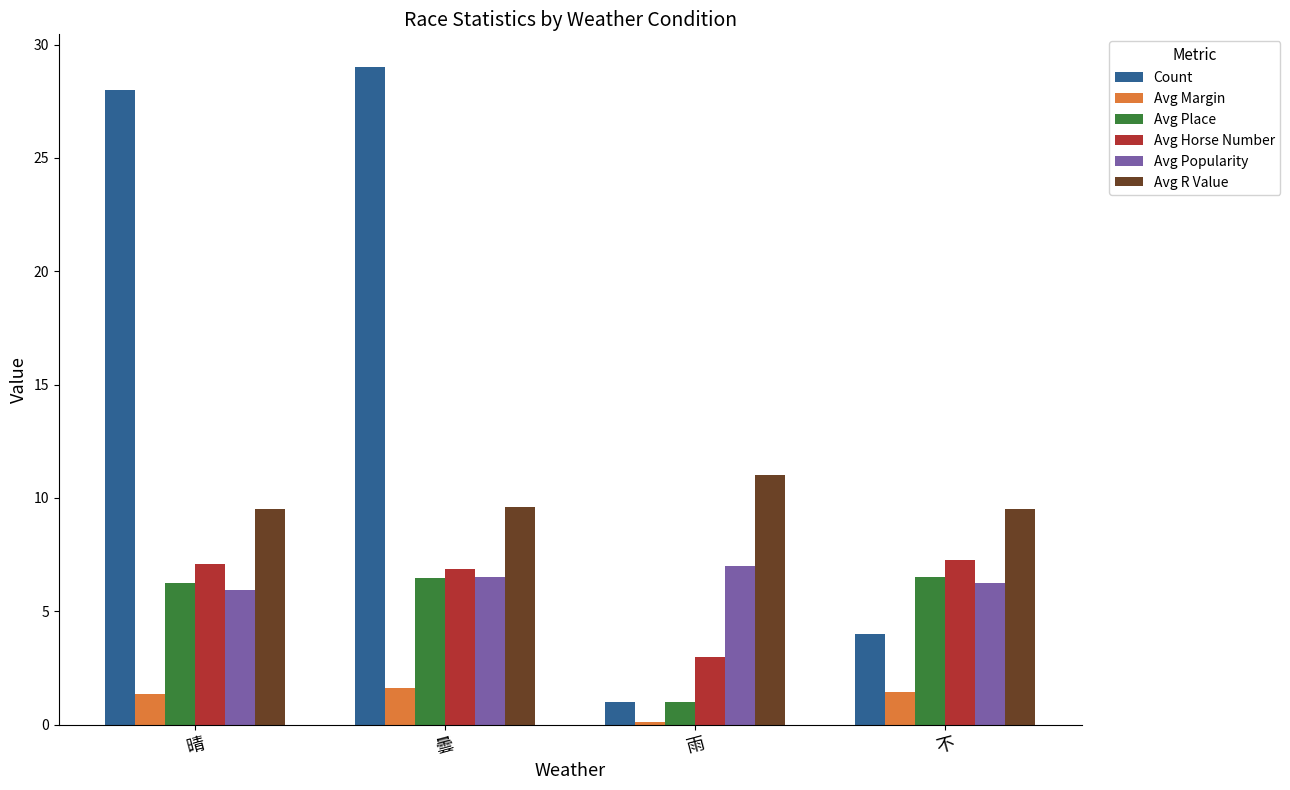

What is the difference between the maximum and second lowest values in the Avg Margin series?

0.3